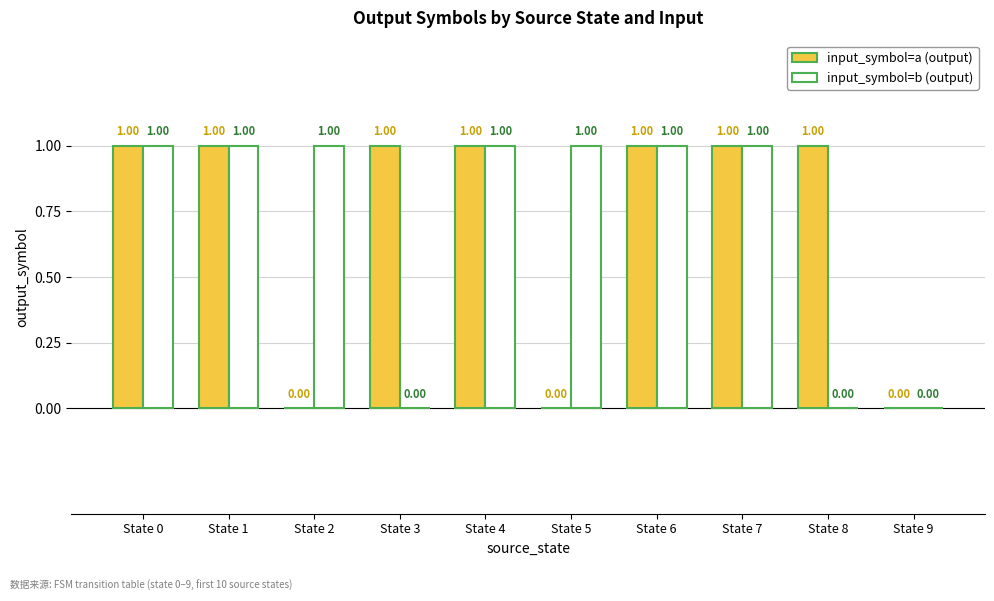

Reading left to right, what are all the values shown in this chart?

input_symbol=a (output): State 0=1	State 1=1	State 2=0	State 3=1	State 4=1	State 5=0	State 6=1	State 7=1	State 8=1	State 9=0
input_symbol=b (output): State 0=1	State 1=1	State 2=1	State 3=0	State 4=1	State 5=1	State 6=1	State 7=1	State 8=0	State 9=0